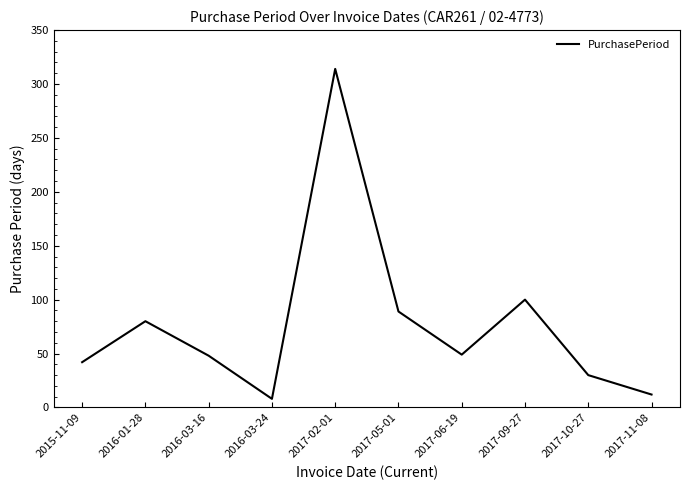

At which label does the data first exceed 49?

2016-01-28